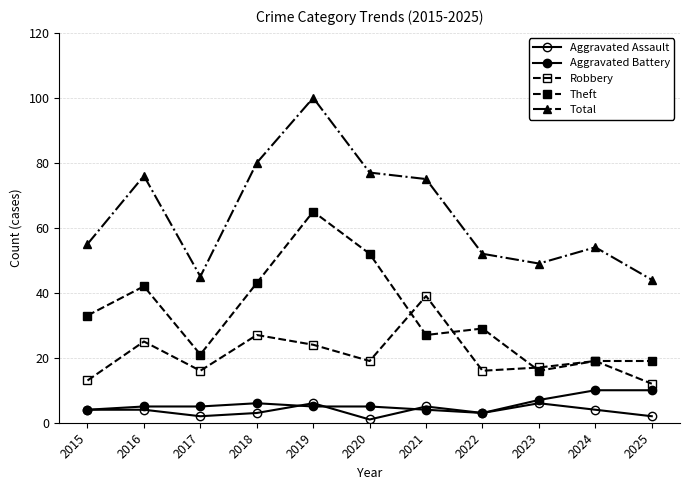

What is the value of the Robbery point at the 6th from the left?

19